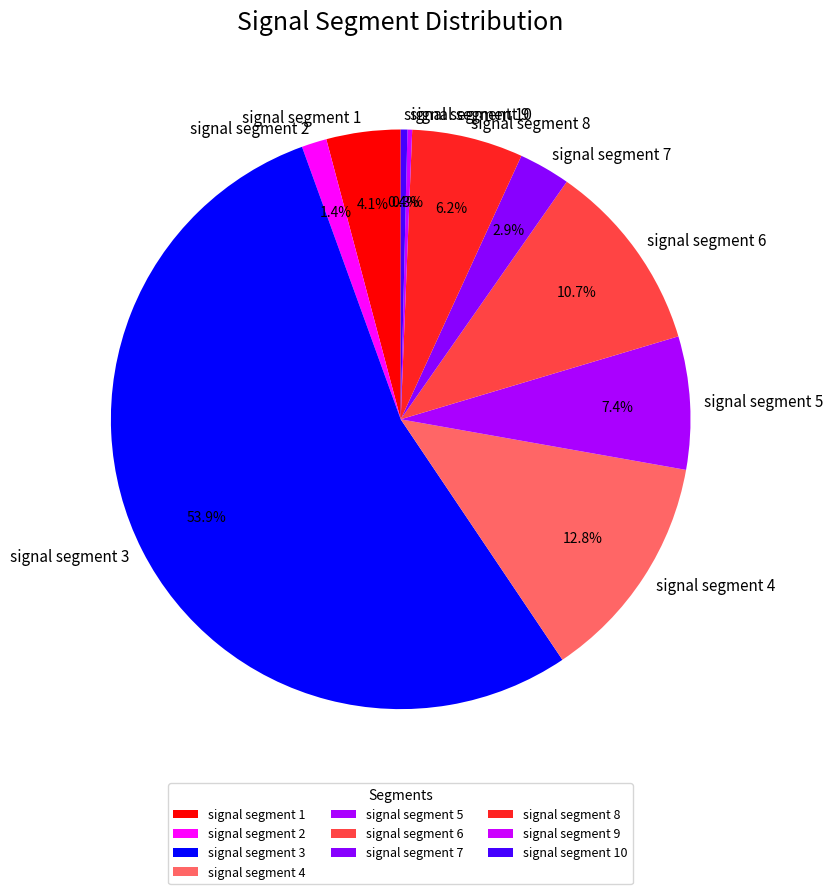

What percentage is NOT represented by signal segment 8?

93.8%